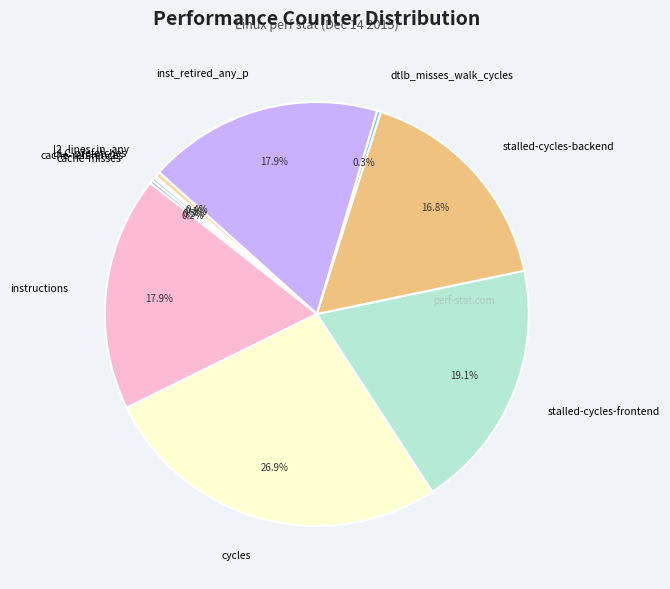

Which slice is the largest?

cycles